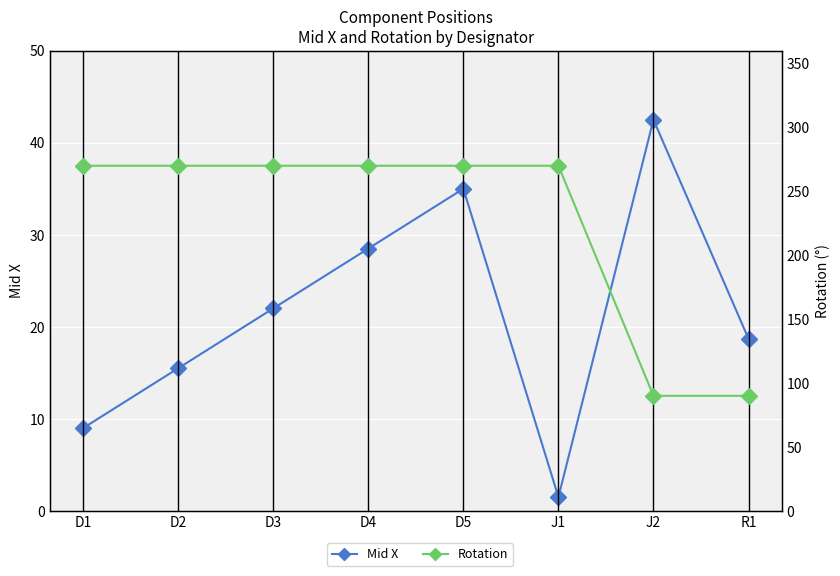

At how many categories does at least one series exceed 30?

8